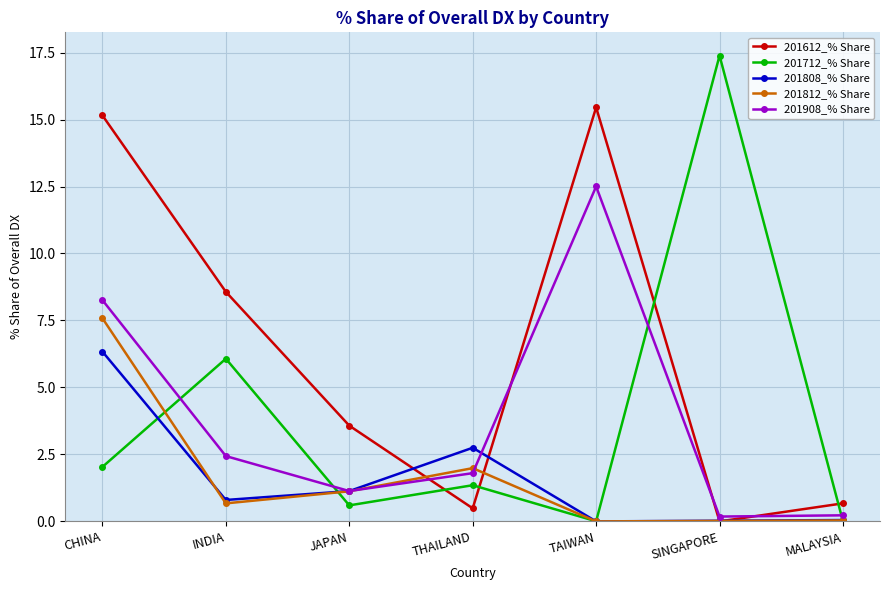

How many interior local peaks does the 201612_% Share series have?

1